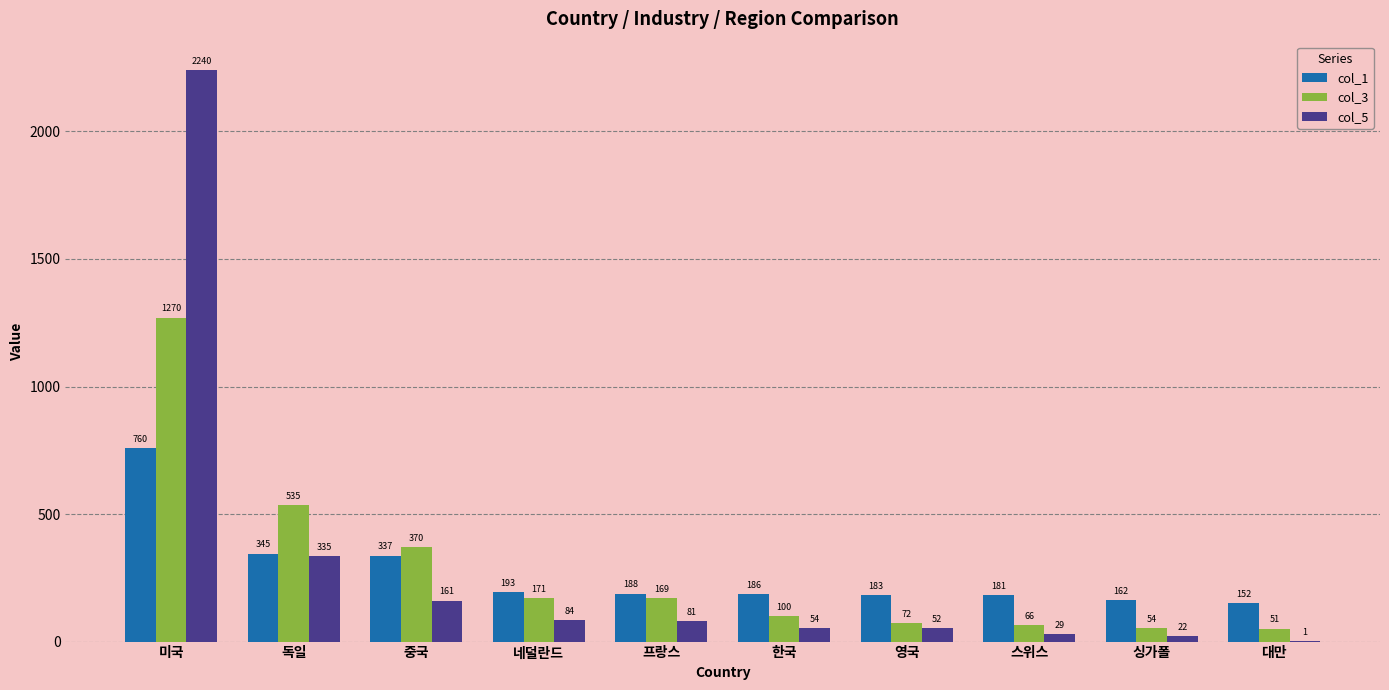

Between 독일 and 네덜란드, which series saw the biggest shift?

col_3